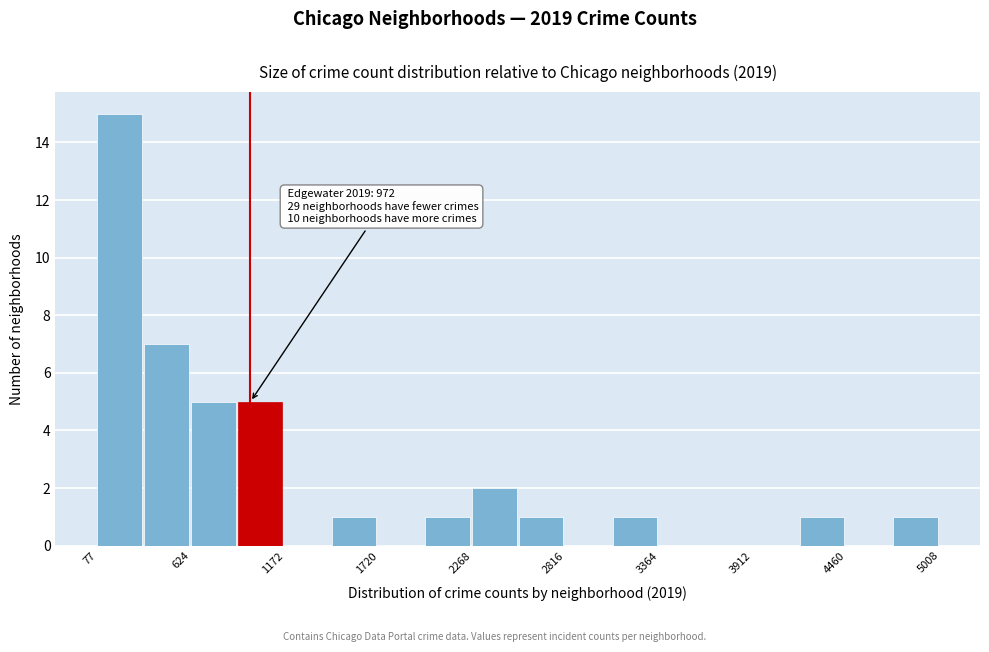

Read against the x-axis, roughly where is the centre of the tallest bar?

200